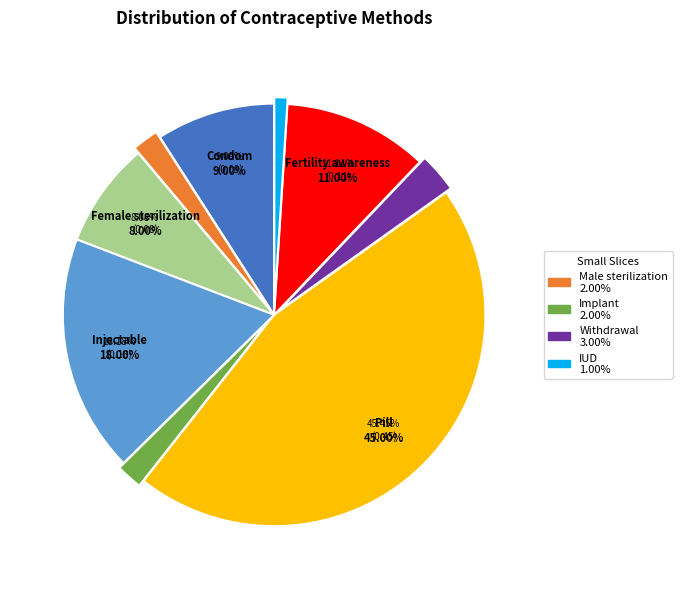

To the nearest percent, what portion does Injectable represent?

18%